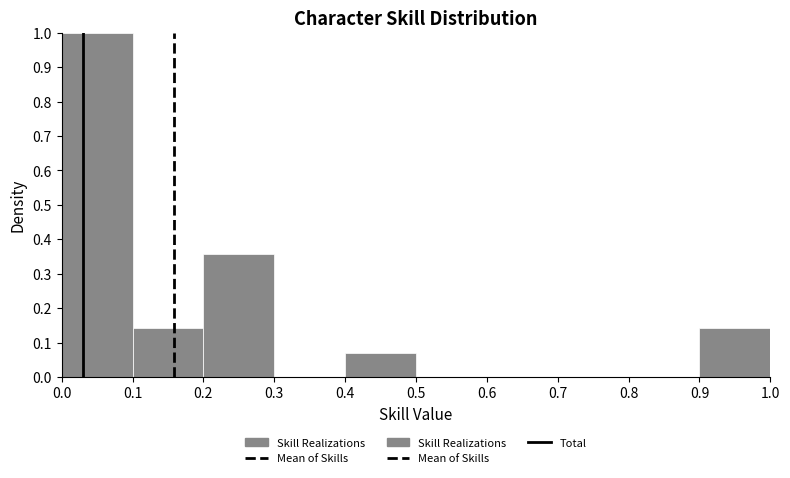

Reading left to right, list every bar in this chart as the range it spans on the x-axis followed by its height. The values are not printed on the chart, so give them approximately, as read against the axis.

0.0 to 0.1: 1.00
0.1 to 0.2: 0.14
0.2 to 0.3: 0.36
0.3 to 0.4: 0
0.4 to 0.5: 0.07
0.5 to 0.6: 0
0.6 to 0.7: 0
0.7 to 0.8: 0
0.8 to 0.9: 0
0.9 to 1.0: 0.14